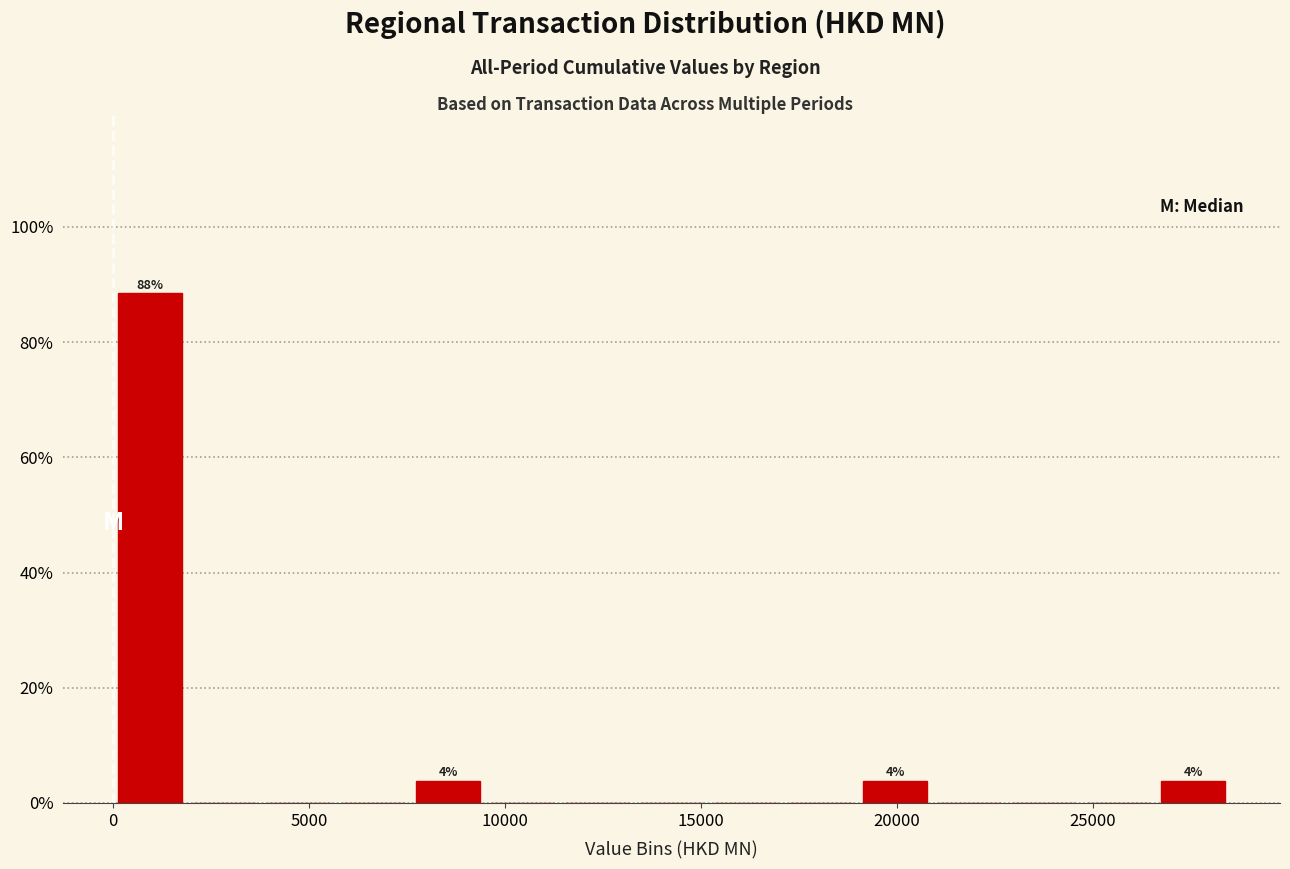

Read against the x-axis, roughly where is the centre of the tallest bar?

1000